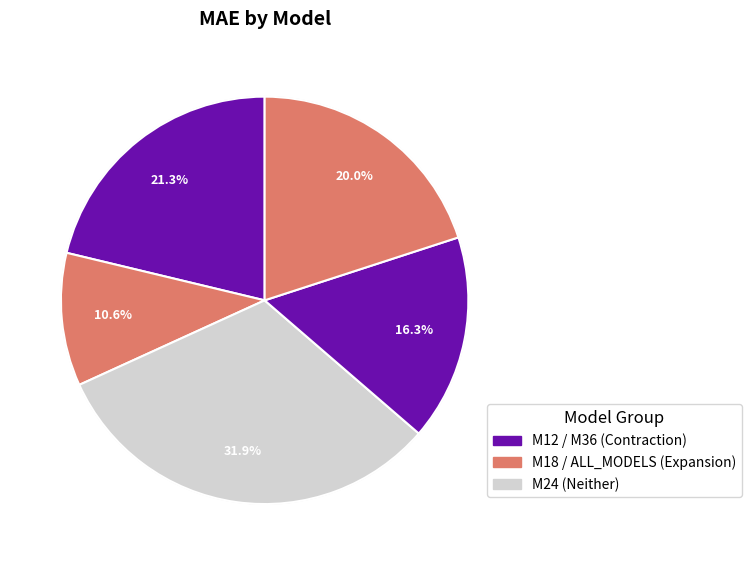

Combined, do ALL_MODELS and M36 account for over 50%?

No